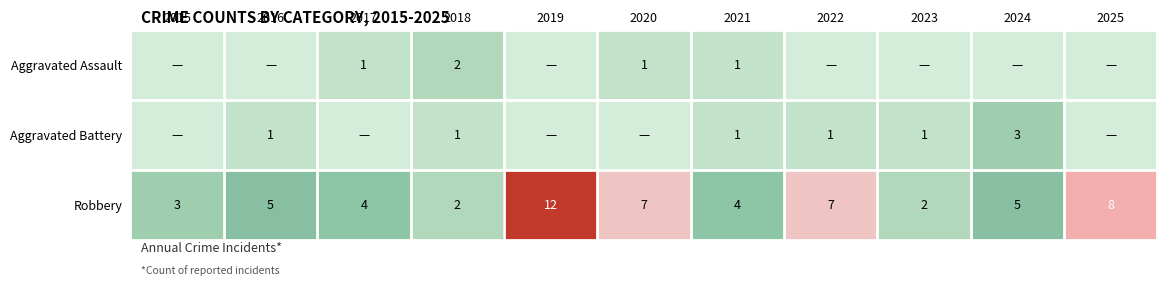

Is it true that Robbery equals 5 at 2016?

True